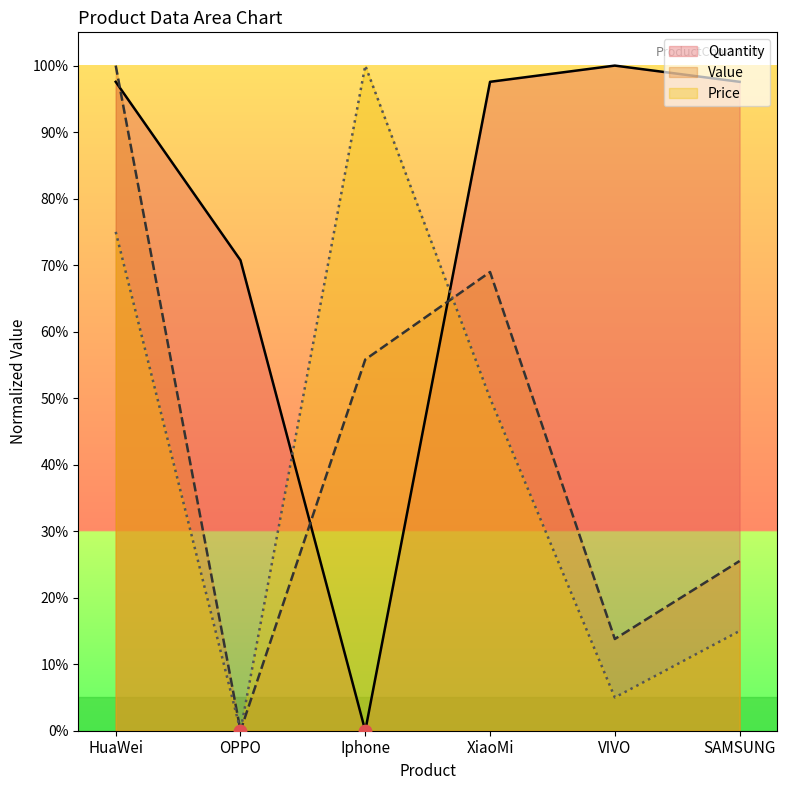

Which series has the largest total across all categories?

Quantity